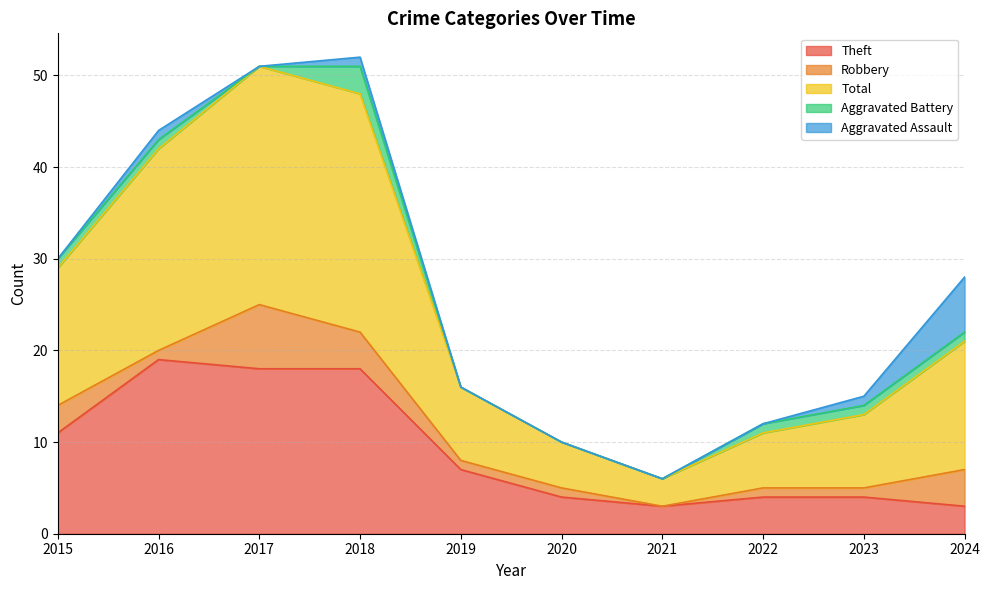

True or false: Robbery and Total cross at least once.

False